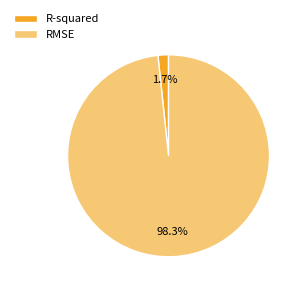

True or false: RMSE accounts for 91% of the total.

False